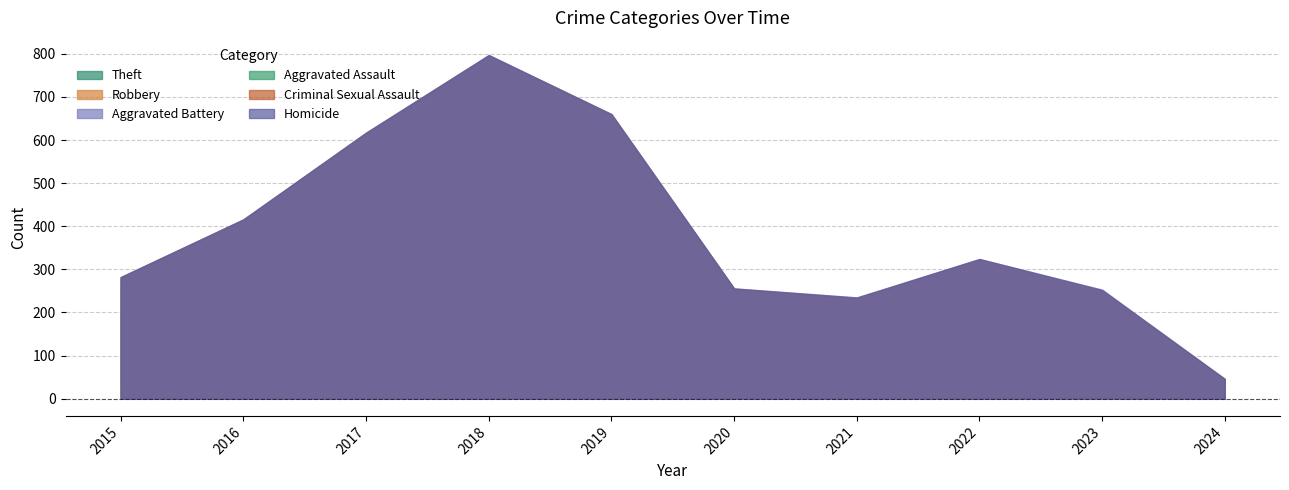

The value of Theft at 2019 is 929. True or false?

False